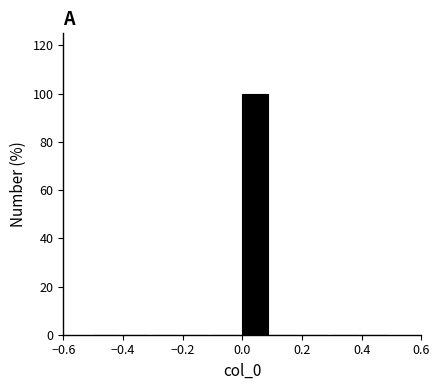

How tall is the bar that spans 0.0 to 0.1 on the x-axis? The values are not printed on the chart, so give them approximately, as read against the axis.

100